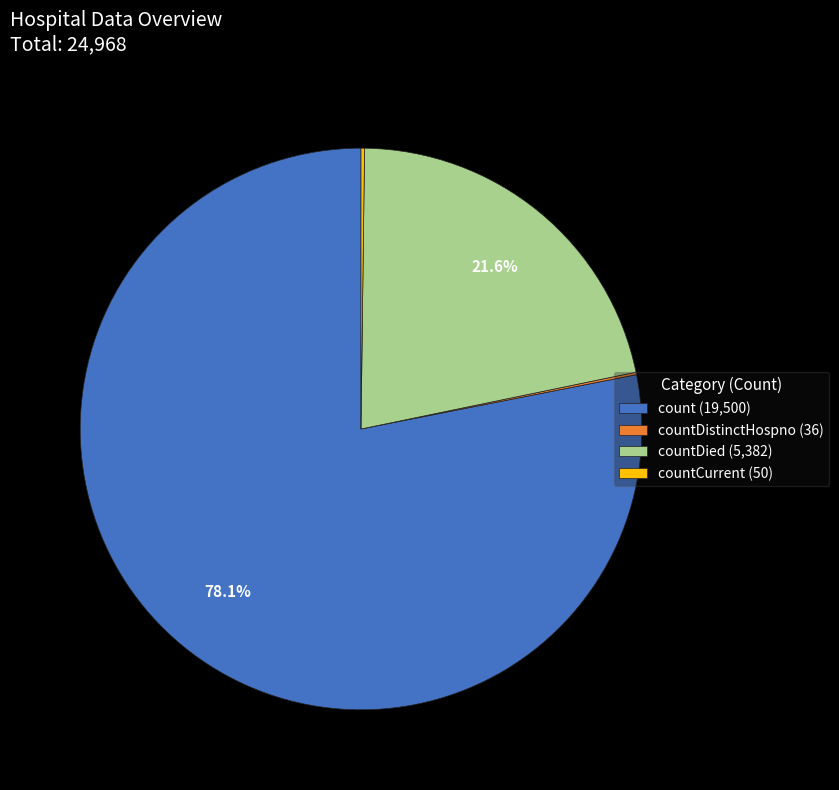

Which category has the biggest portion of the pie?

count (19,500)